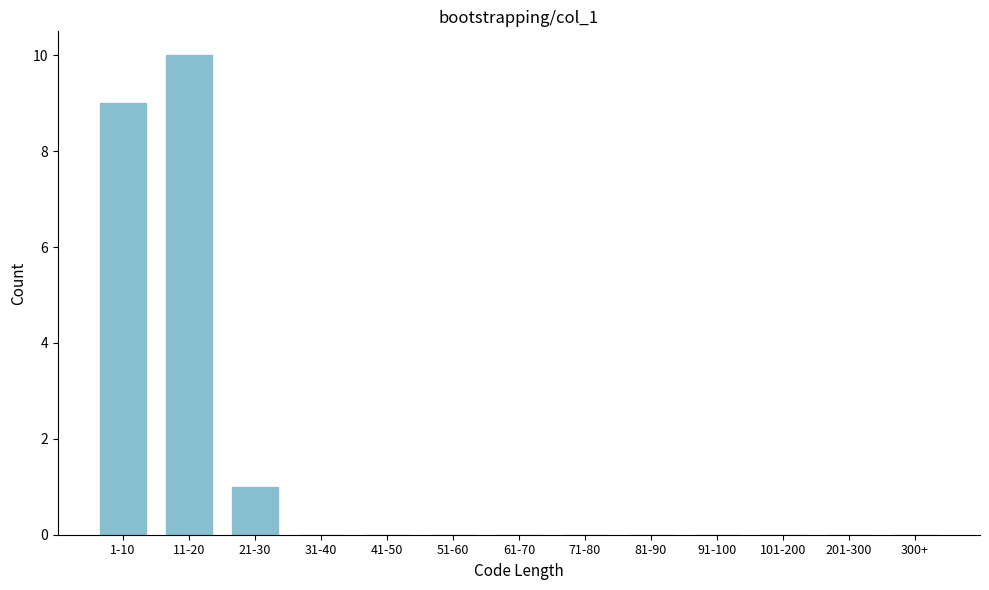

Reading right to left, transcribe all the data shown in this chart.

300+=0	201-300=0	101-200=0	91-100=0	81-90=0	71-80=0	61-70=0	51-60=0	41-50=0	31-40=0	21-30=1	11-20=10	1-10=9